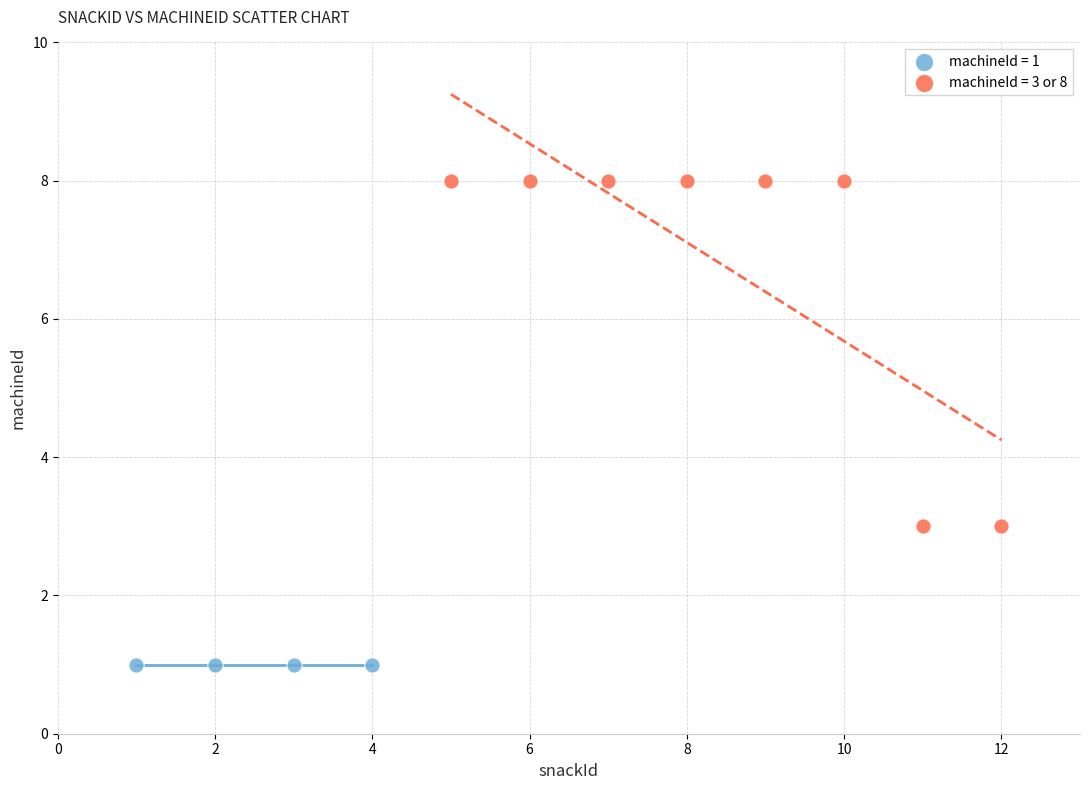

Which series reaches the minimum Y coordinate?

machineId = 1